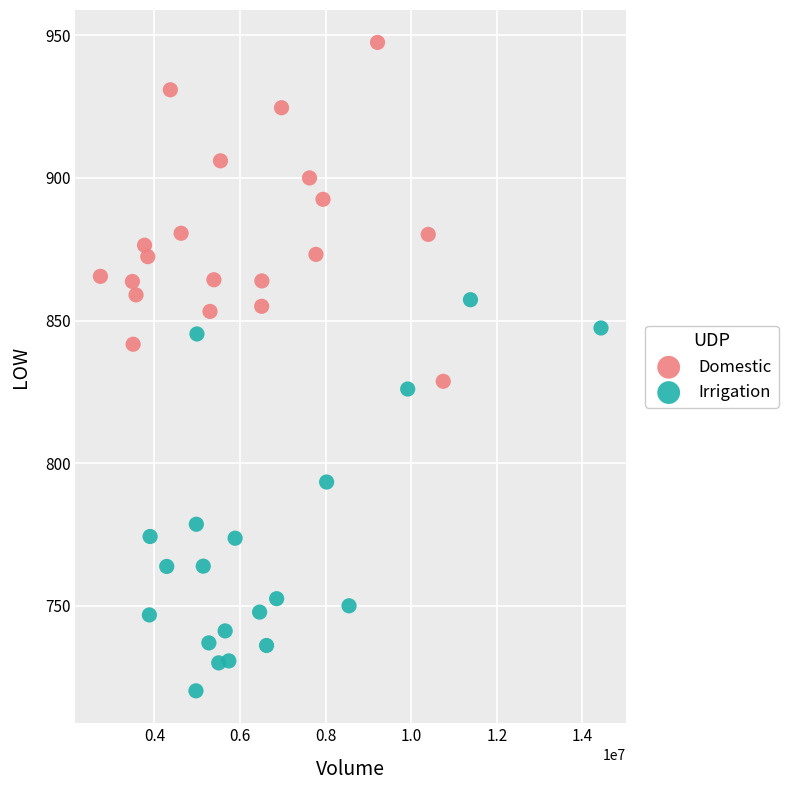

Which series reaches the maximum Y coordinate?

Domestic